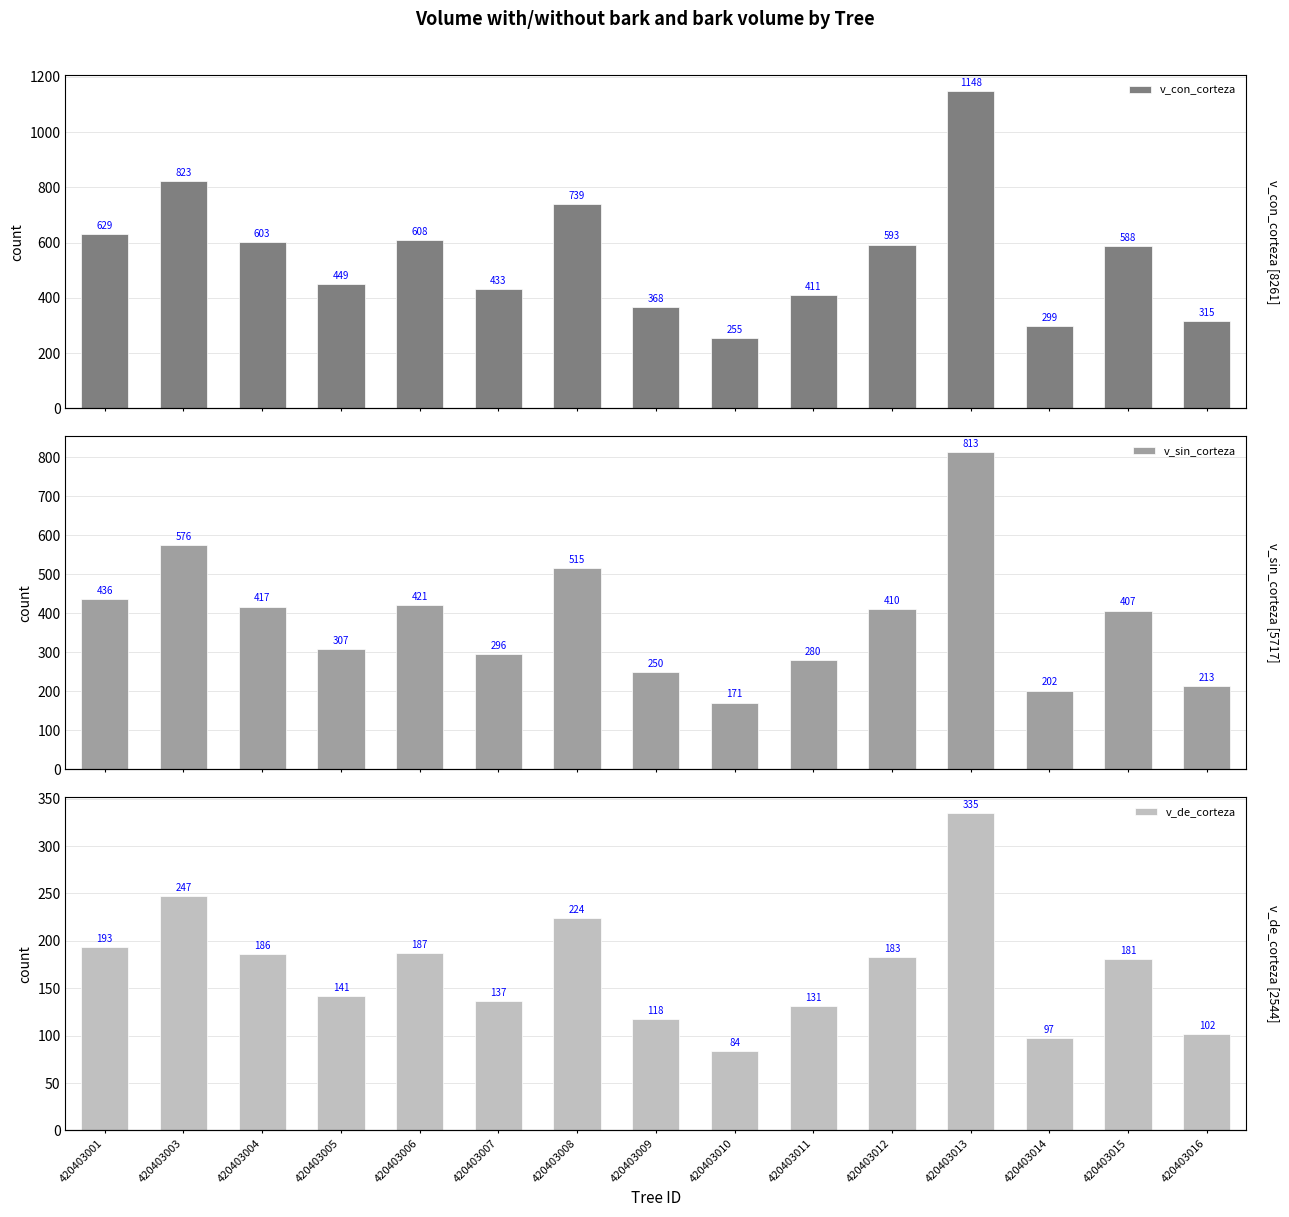

Is the value of v_de_corteza at 420403015 greater than the value of v_con_corteza at 420403008?

No